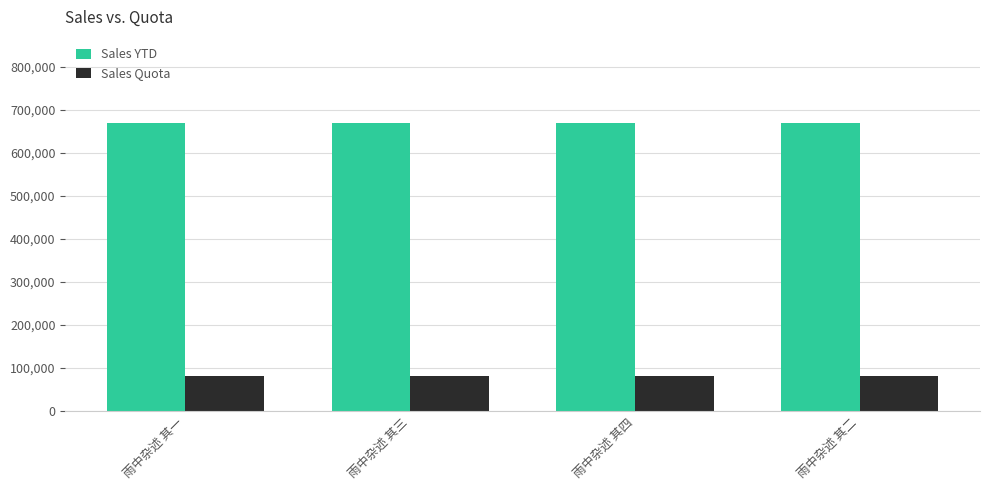

The Sales YTD series shows 372489.6 at 雨中杂述 其一. True or false?

False